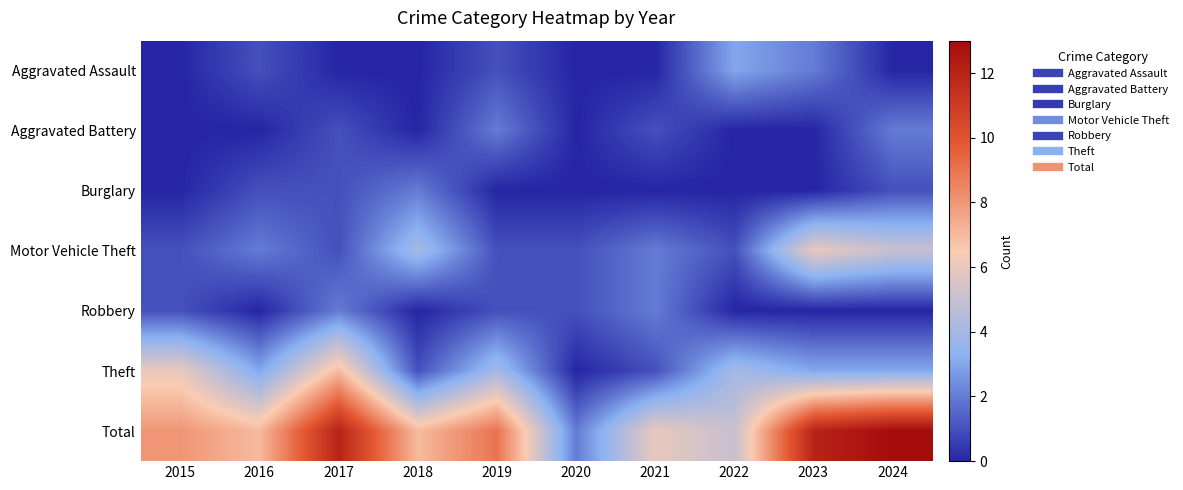

At how many categories does at least one series exceed 12?

1